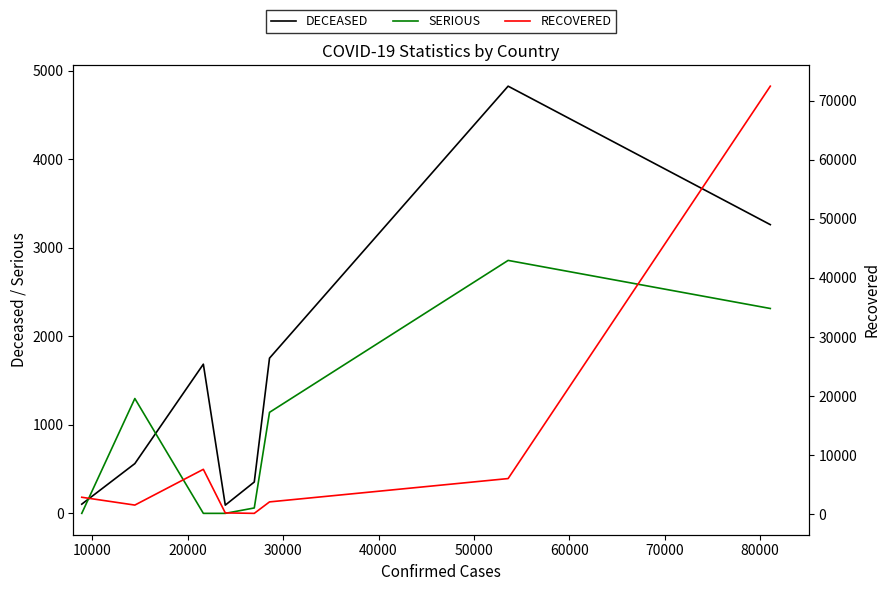

How many lines are shown in the chart?

3